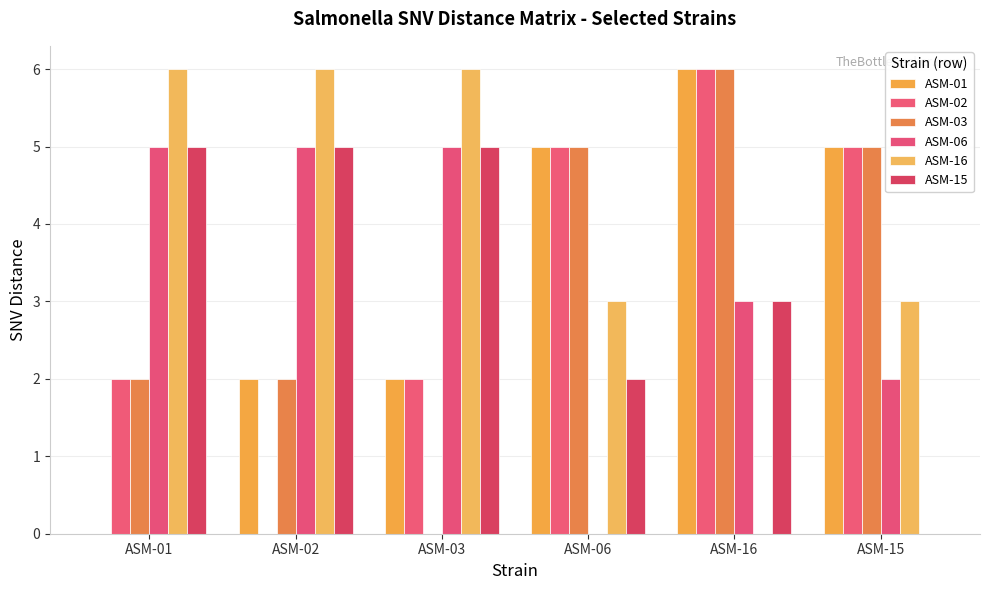

What is the total value across all series at ASM-02?

20